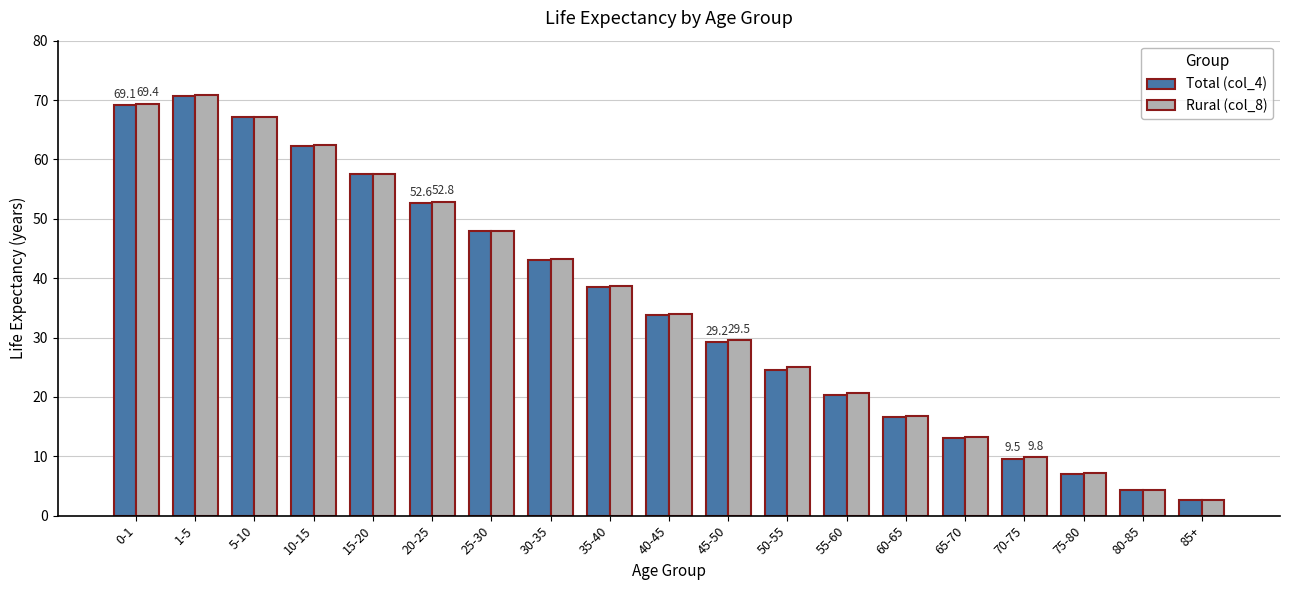

What is the total value across all series at 1-5?

141.4